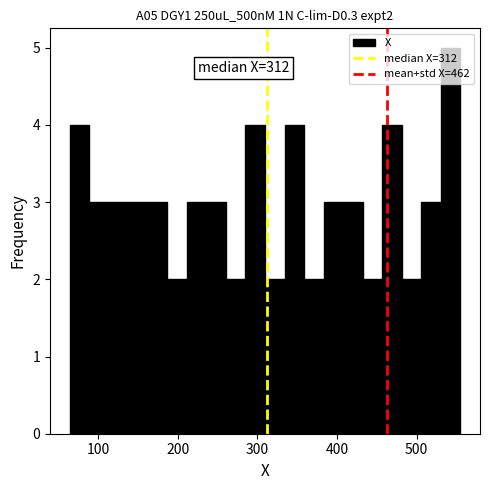

Around what value on the x-axis is the tallest bar? Give the approximate position of its centre, as read against the axis.

540